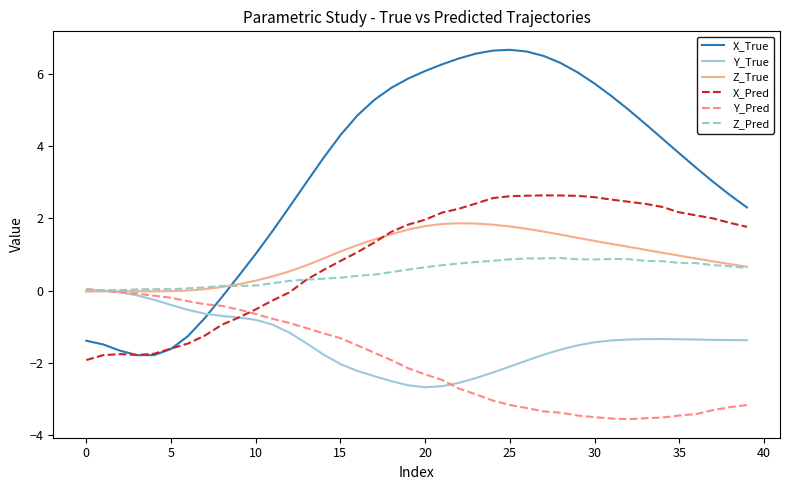

Which series has the widest spread of values?

X_True